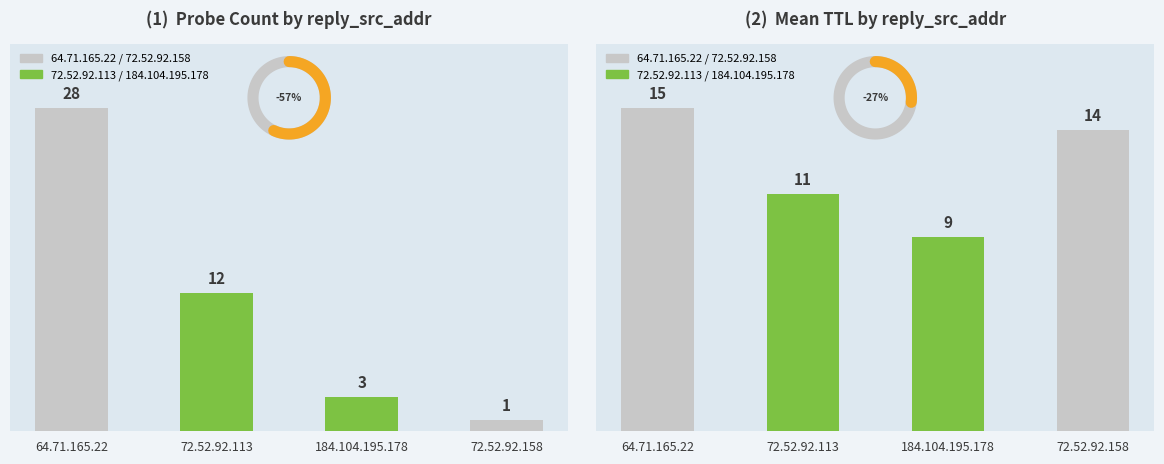

What is the average value of the Probe Count series?

11